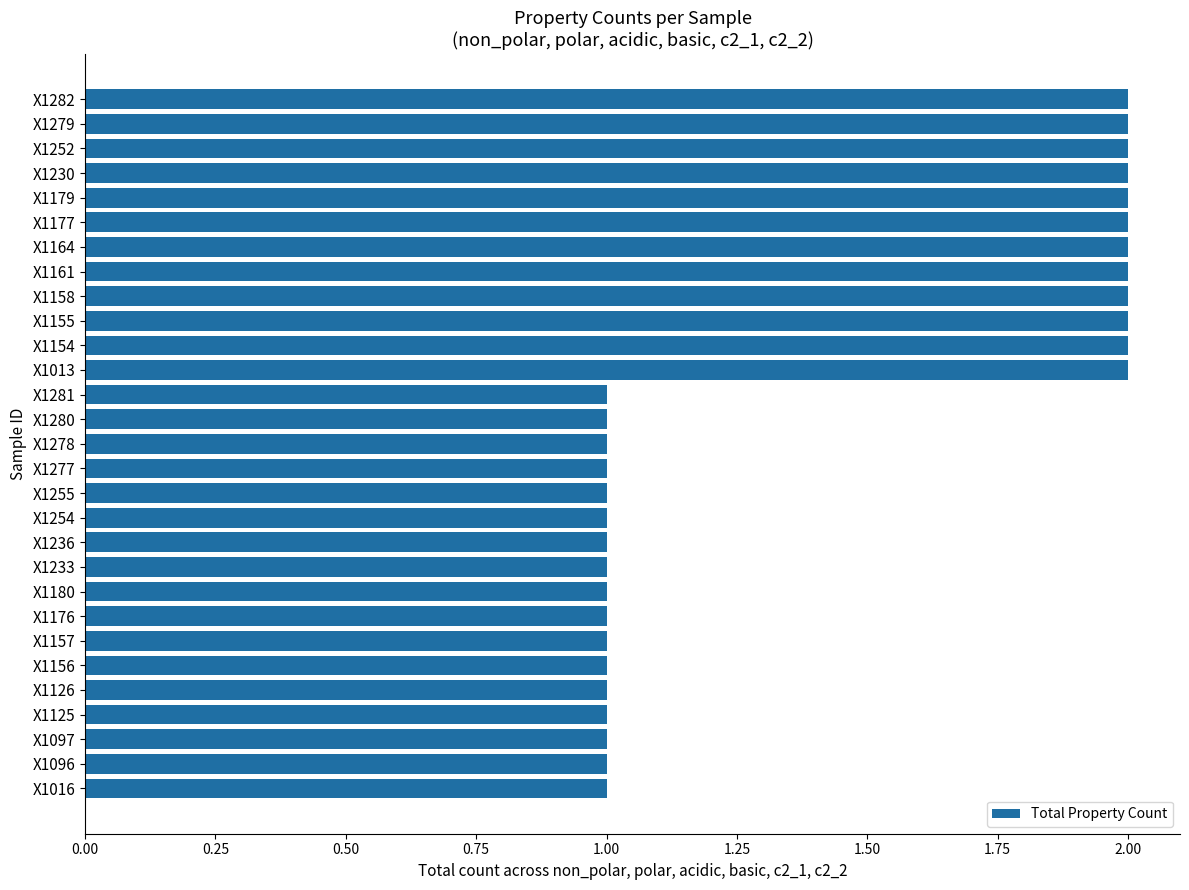

The value at X1236 is 1. True or false?

True